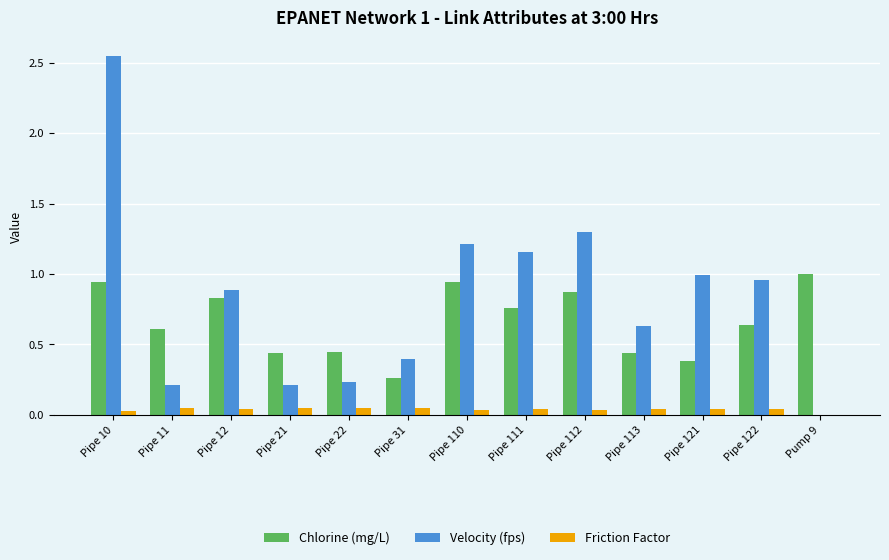

Between Pipe 31 and Pipe 121, which series saw the biggest shift?

Velocity (fps)